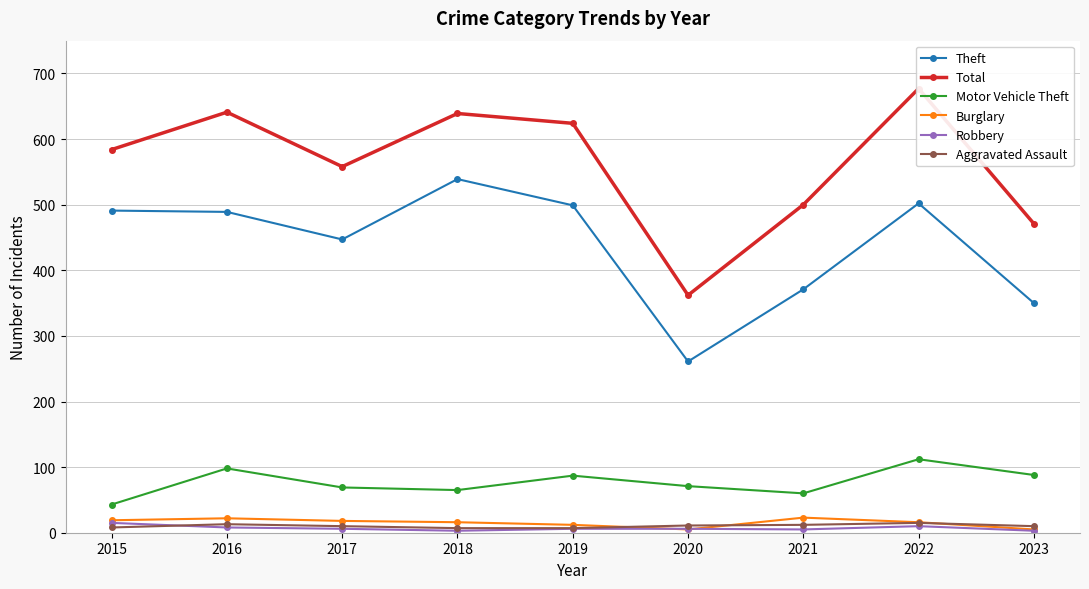

Is the value of Total at 2017 greater than the value of Robbery at 2020?

Yes